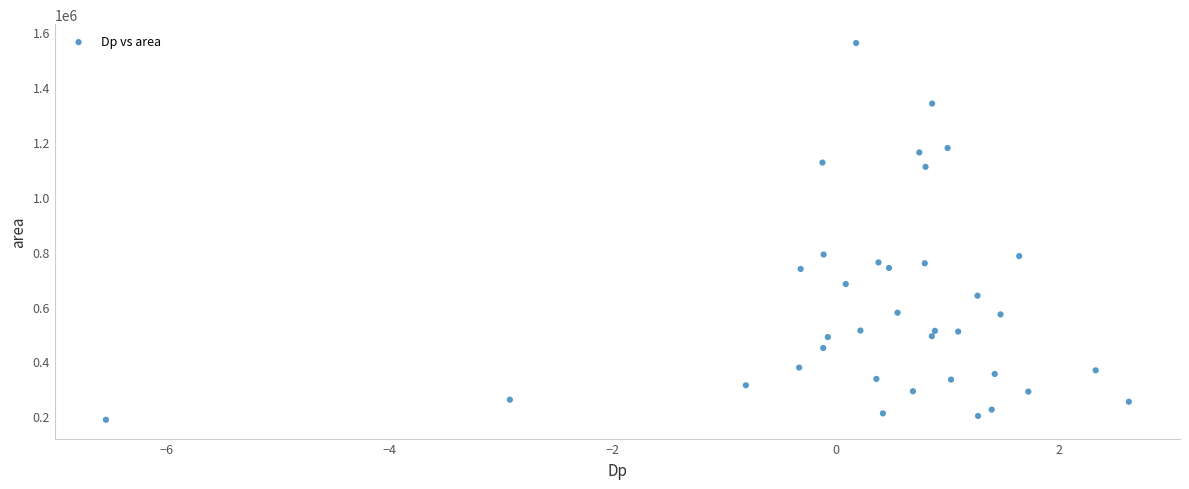

What is the range of Y values (max minus min)?

1372500